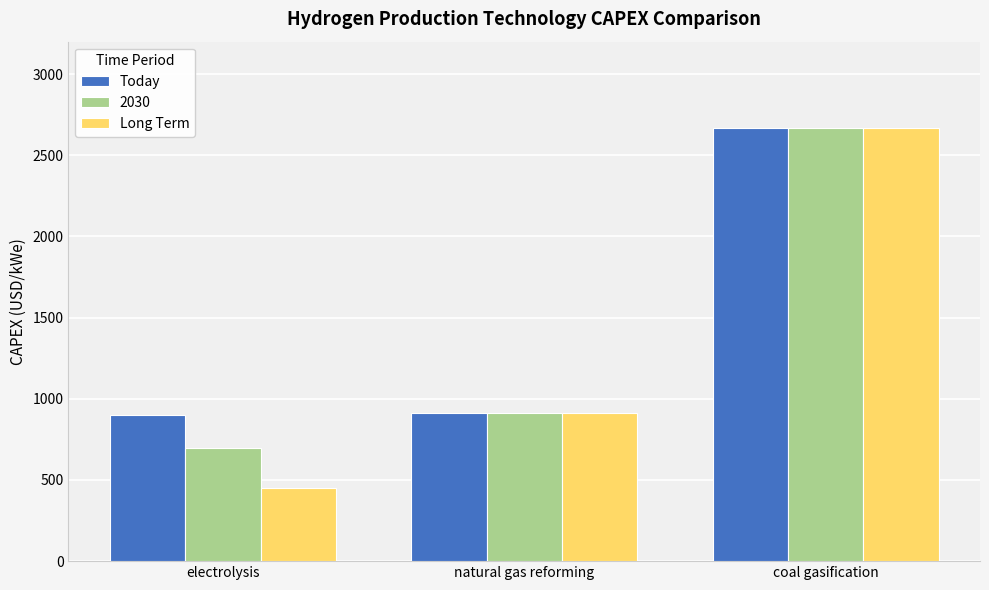

The Long Term series shows 183 at natural gas reforming. True or false?

False